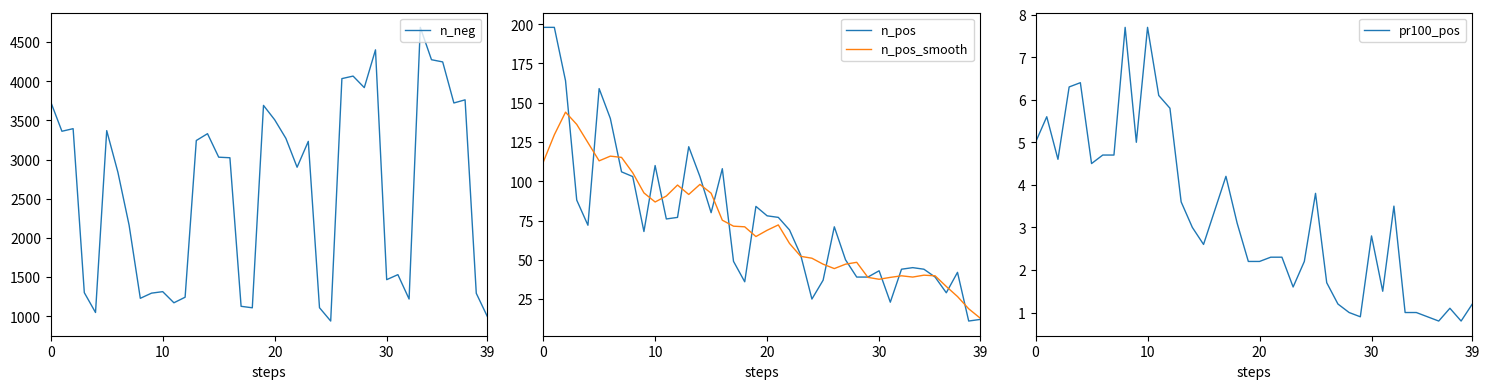

Is it true that pr100_pos equals 0.7 at 24?

False